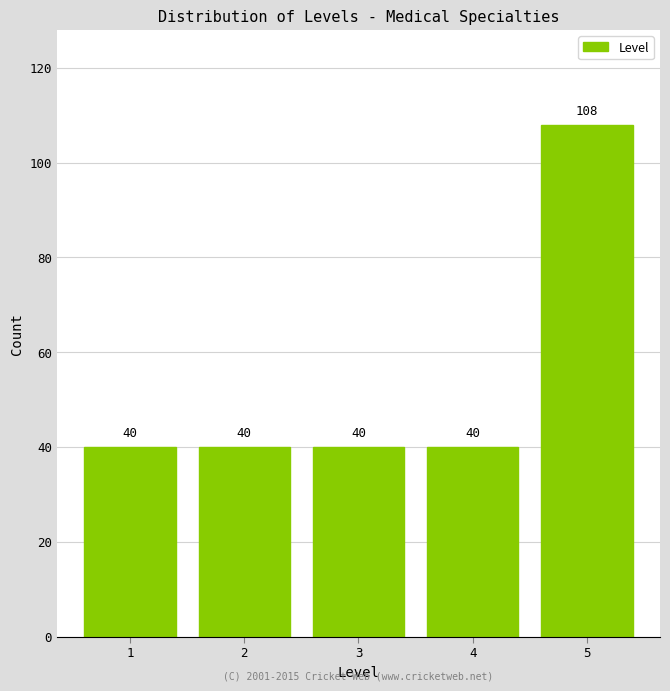

Reading left to right, list all the values displayed in this chart.

1=40	2=40	3=40	4=40	5=108